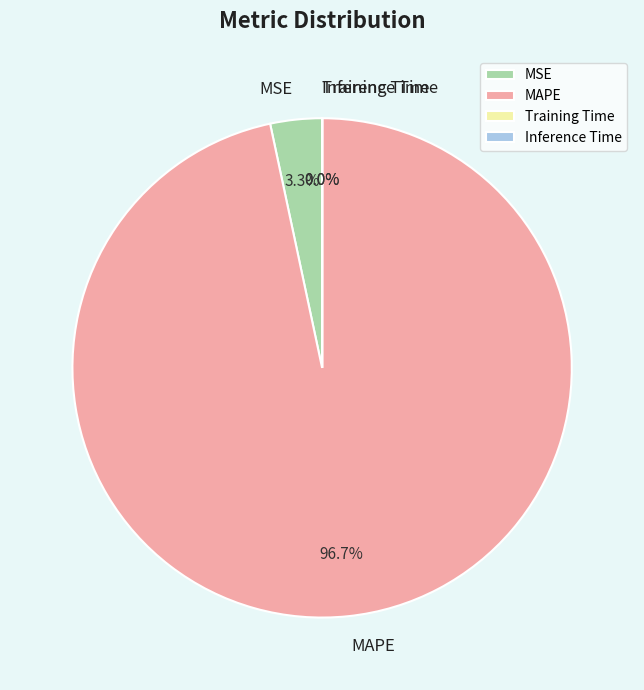

Does any single category account for the majority?

Yes